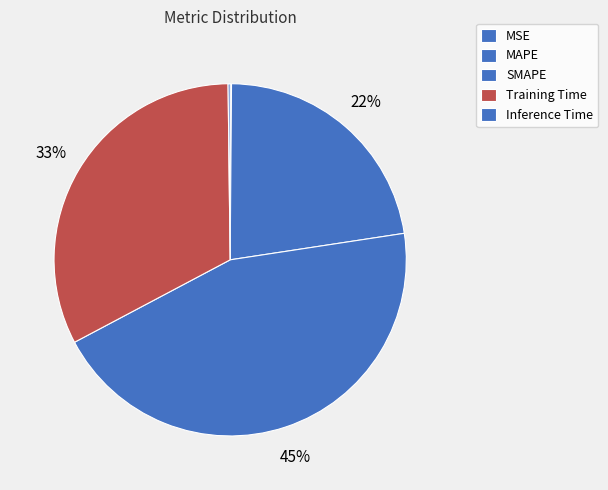

Rank the categories by value from highest to lowest.

SMAPE, Training Time, MAPE, Inference Time, MSE